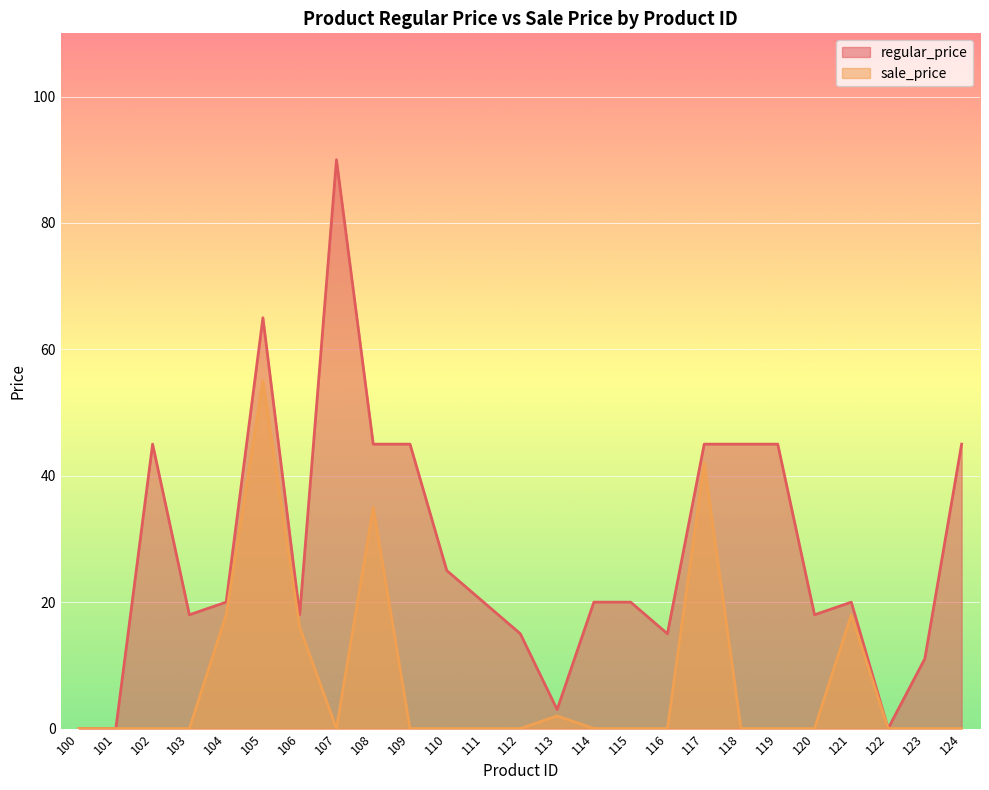

True or false: regular_price has a value of 18.0 at 106.

True